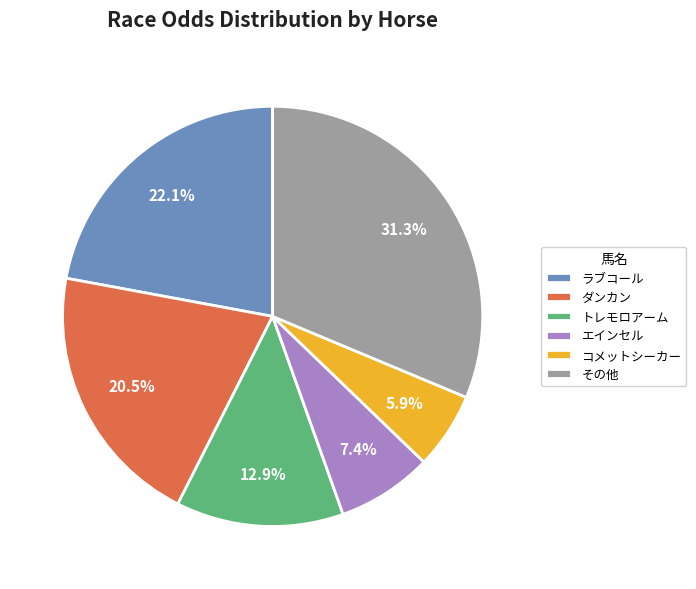

How much of the chart is everything except コメットシーカー?

94.1%